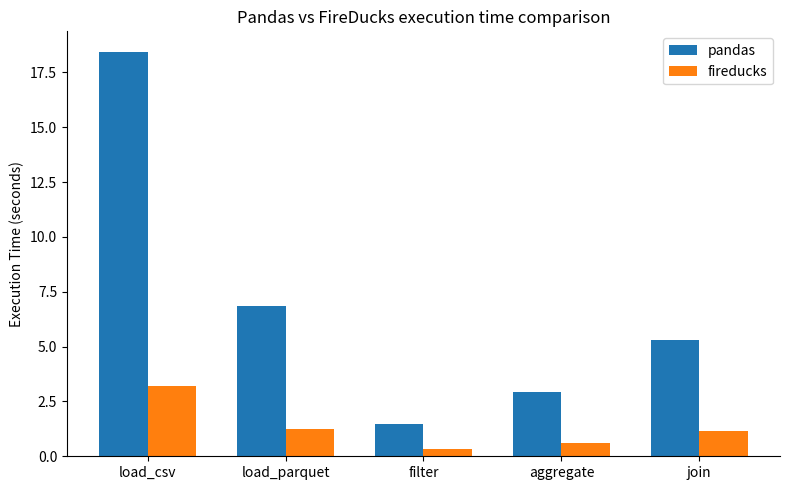

Rank the series by their maximum value, from highest to lowest.

pandas, fireducks